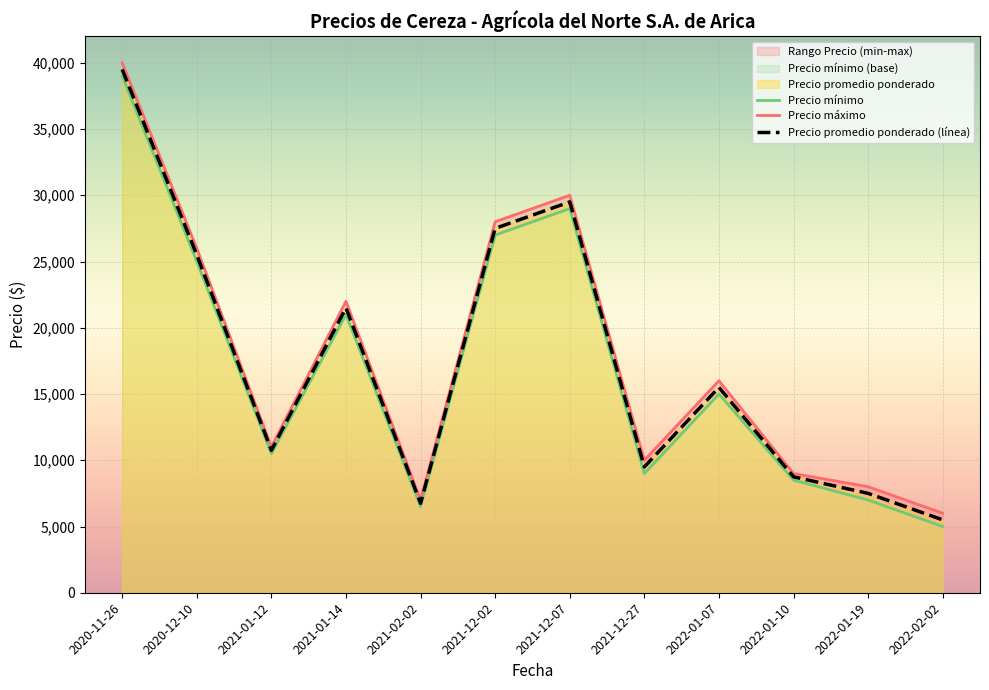

Is the value of Precio mínimo at 2021-12-02 greater than the value of Precio máximo at 2021-12-27?

Yes